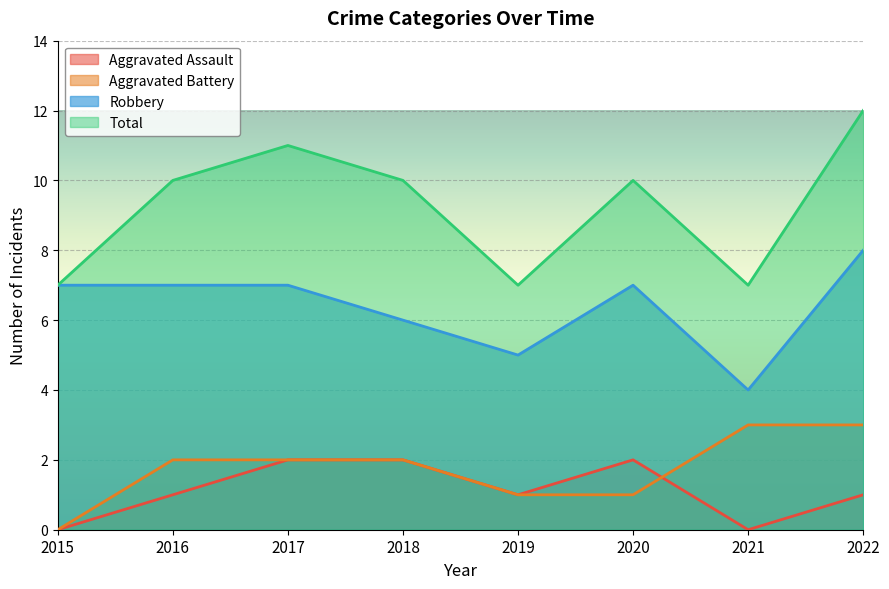

The Total series shows 3 at 2019. True or false?

False